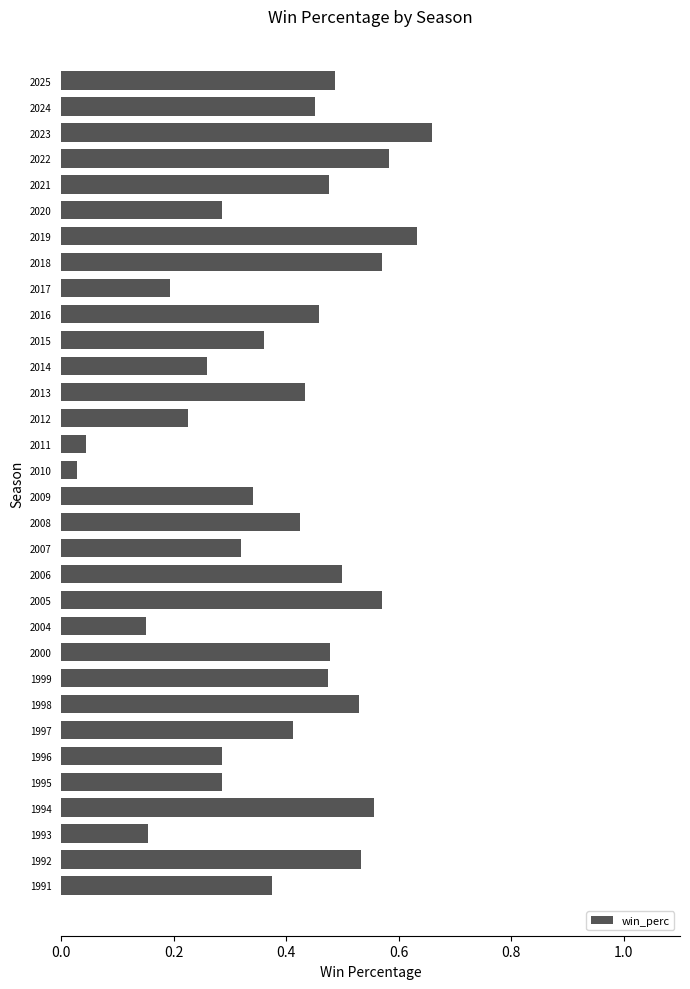

Does the chart contain stacked bars?

No